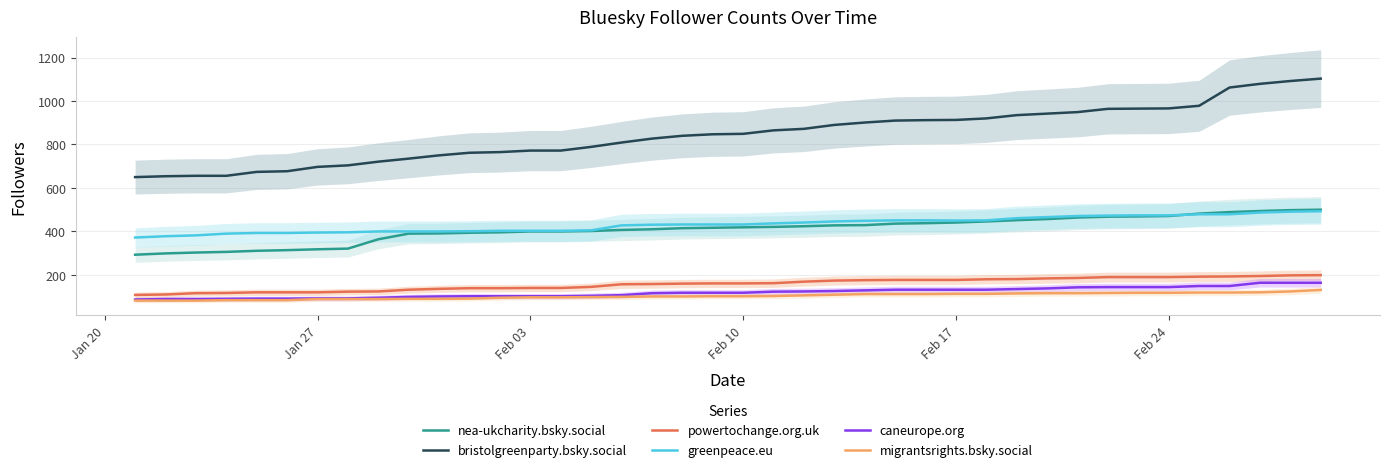

What is the average value of the migrantsrights.bsky.social series?

103